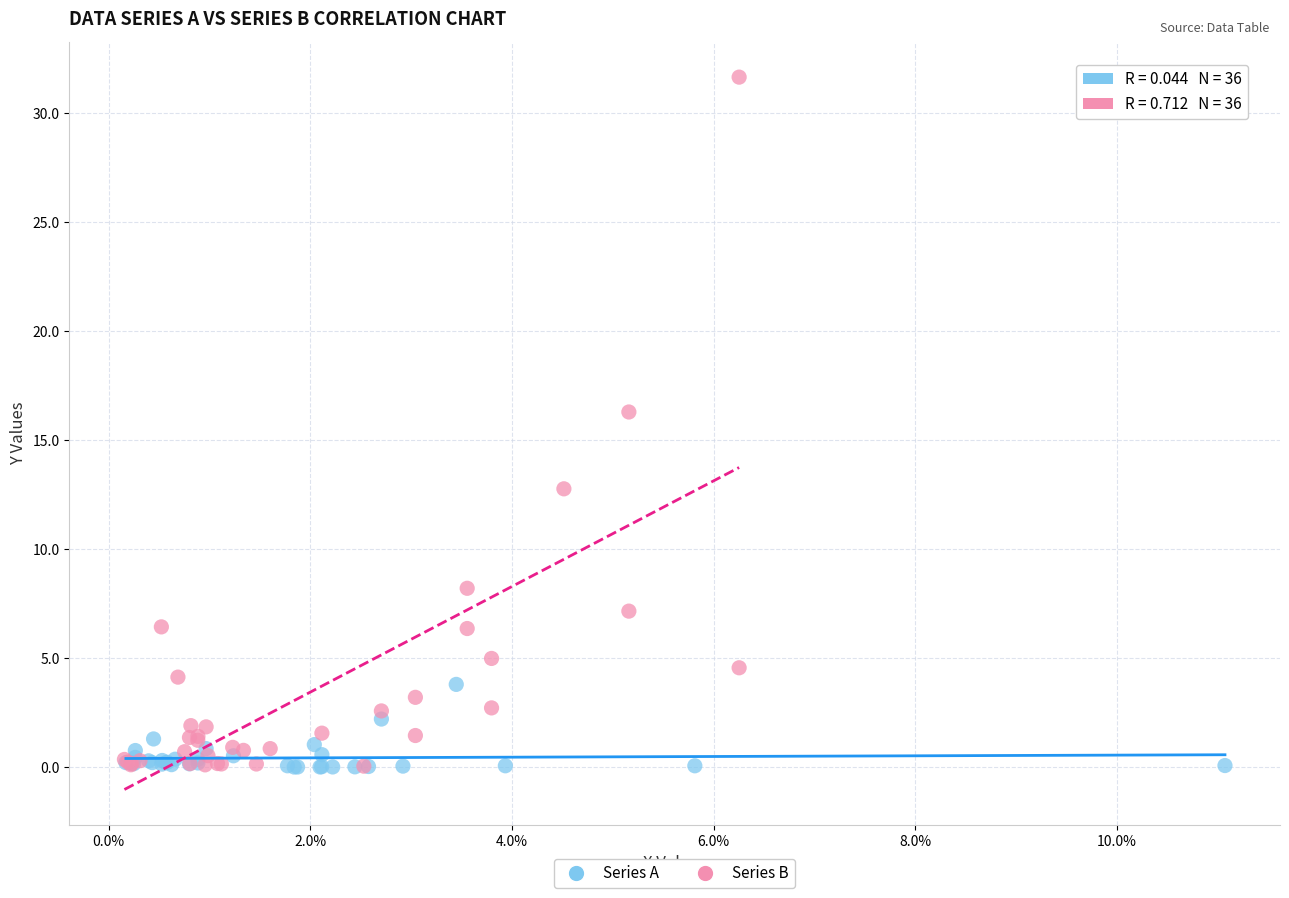

Which series reaches the maximum Y coordinate?

Series B